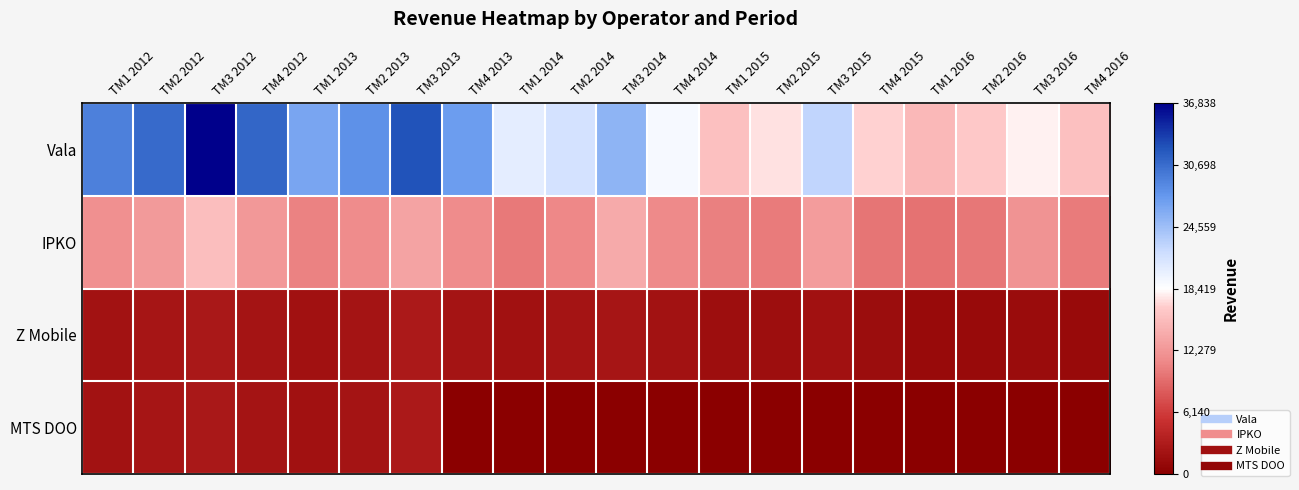

Which series has the largest total across all categories?

Vala